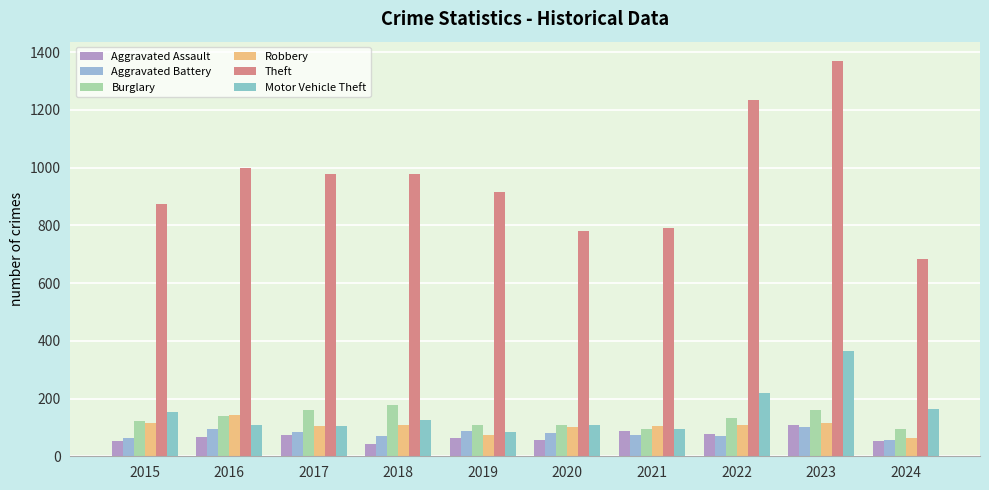

What is the difference between the Aggravated Assault values at 2017 and 2018?

29